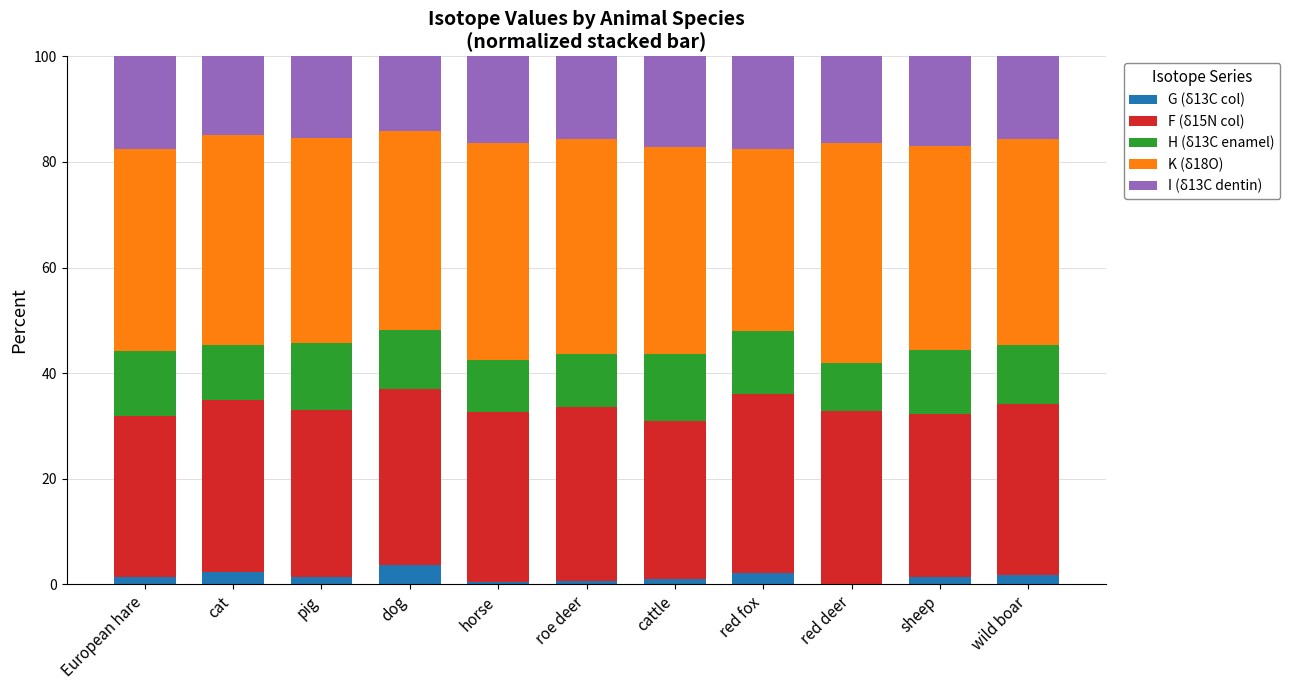

True or false: G (δ13C col) has a value of 2.2 at red fox.

True